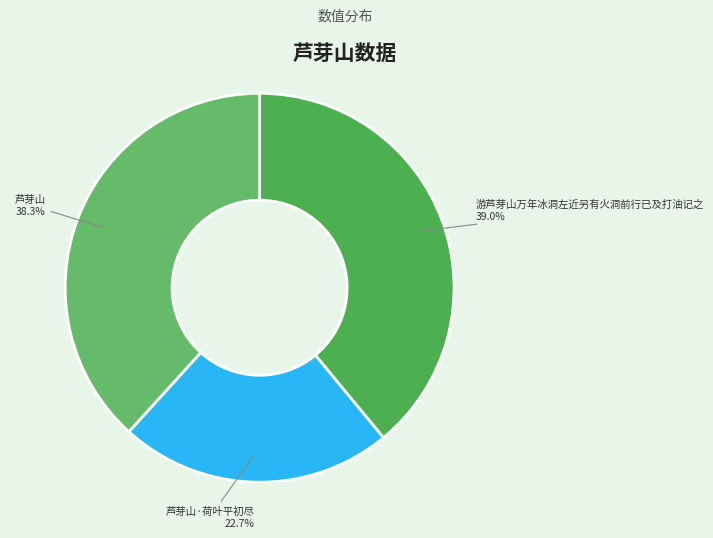

Between 芦芽山·荷叶平初尽 and 游芦芽山万年冰洞左近另有火洞前行已及打油记之, which is larger?

游芦芽山万年冰洞左近另有火洞前行已及打油记之